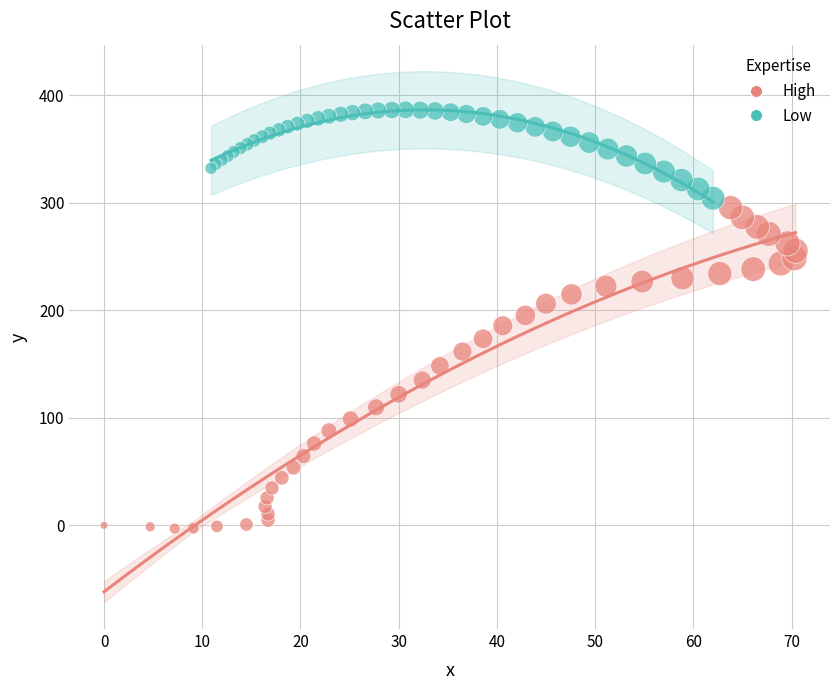

Which series contains the highest Y value?

Low